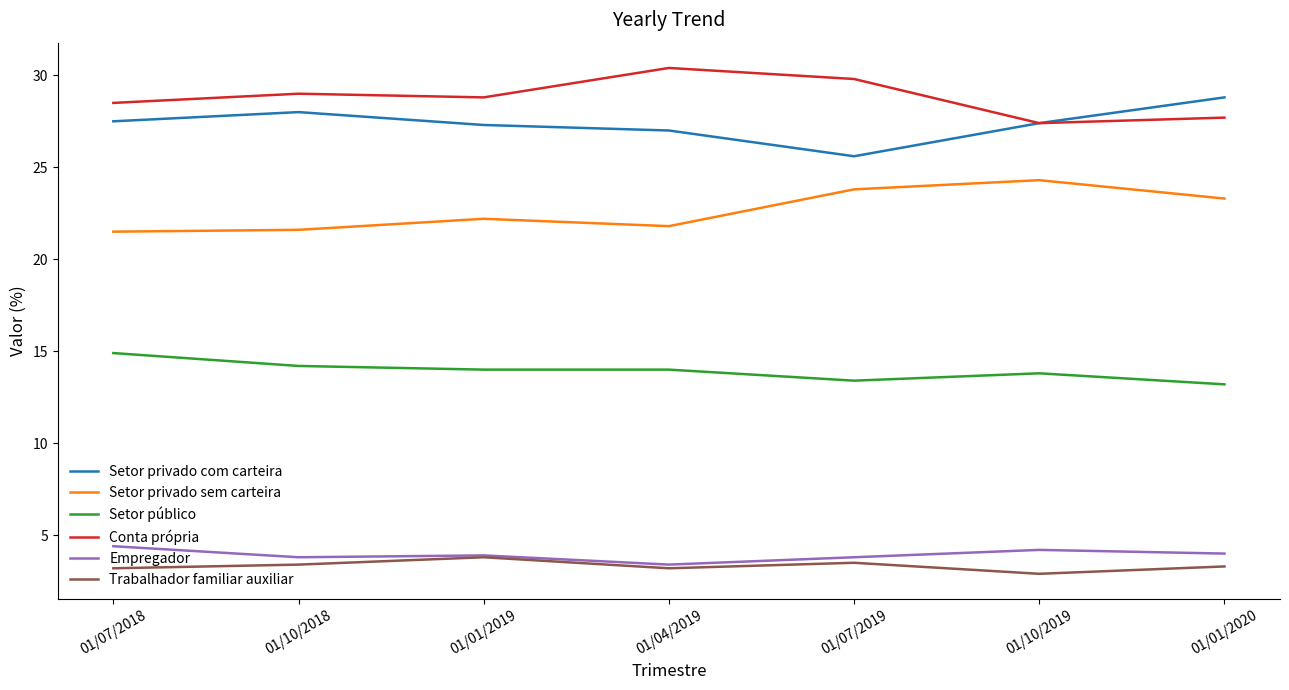

What position from the right is 01/04/2019?

4